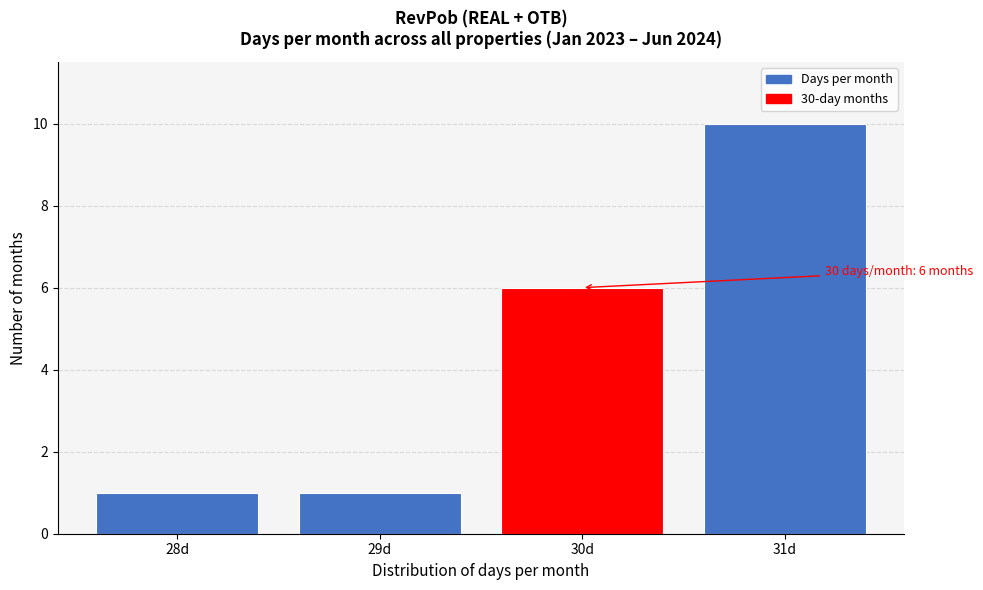

Reading right to left, transcribe all the data shown in this chart.

31d=10	30d=6	29d=1	28d=1